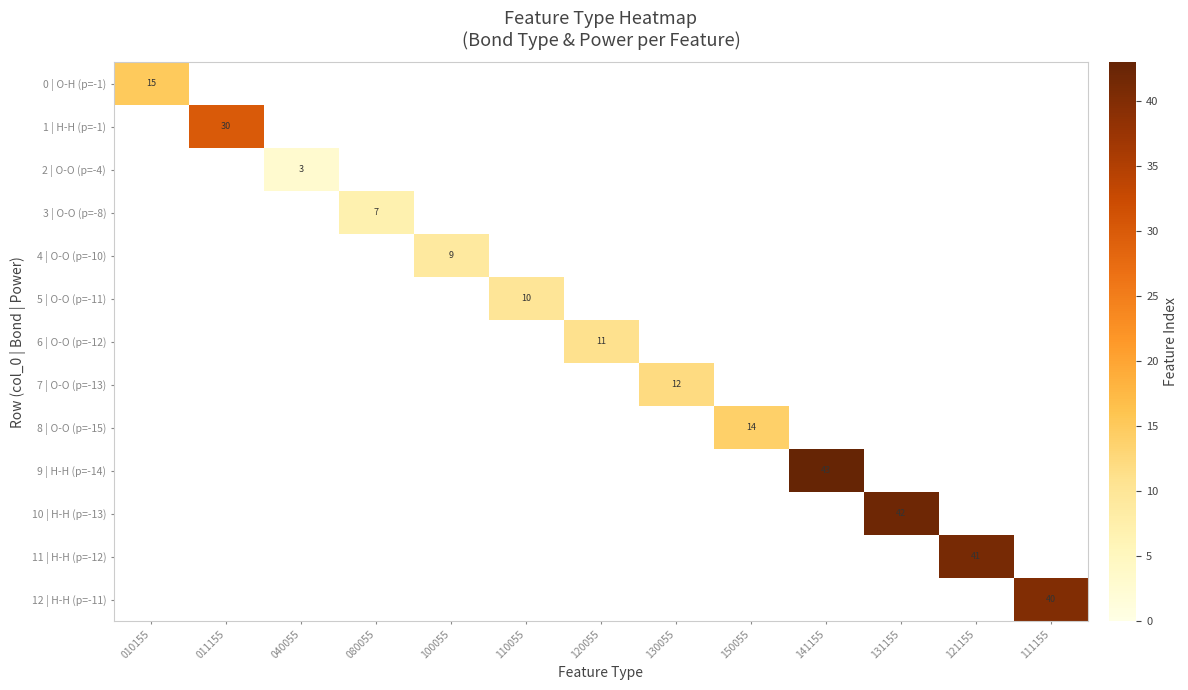

True or false: 6 | O-O (p=-12) has a value of -5 at 150055.

False